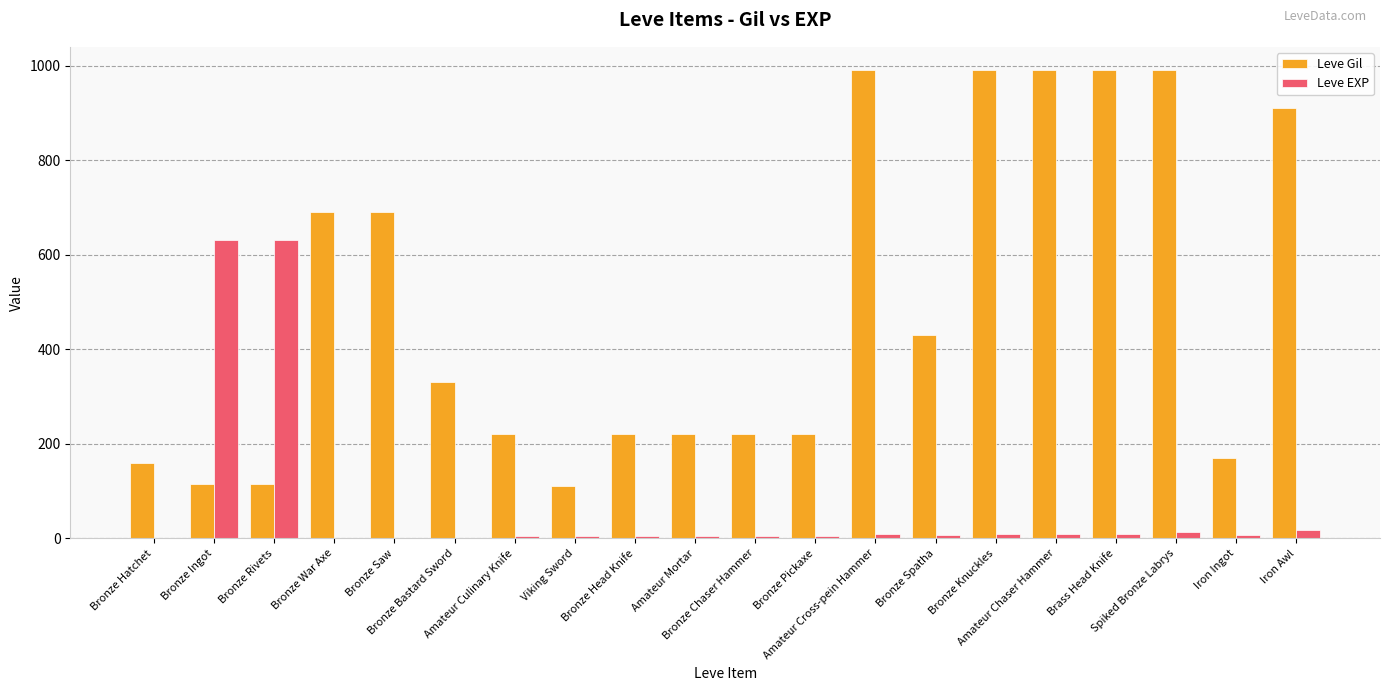

Are the bars horizontal?

No